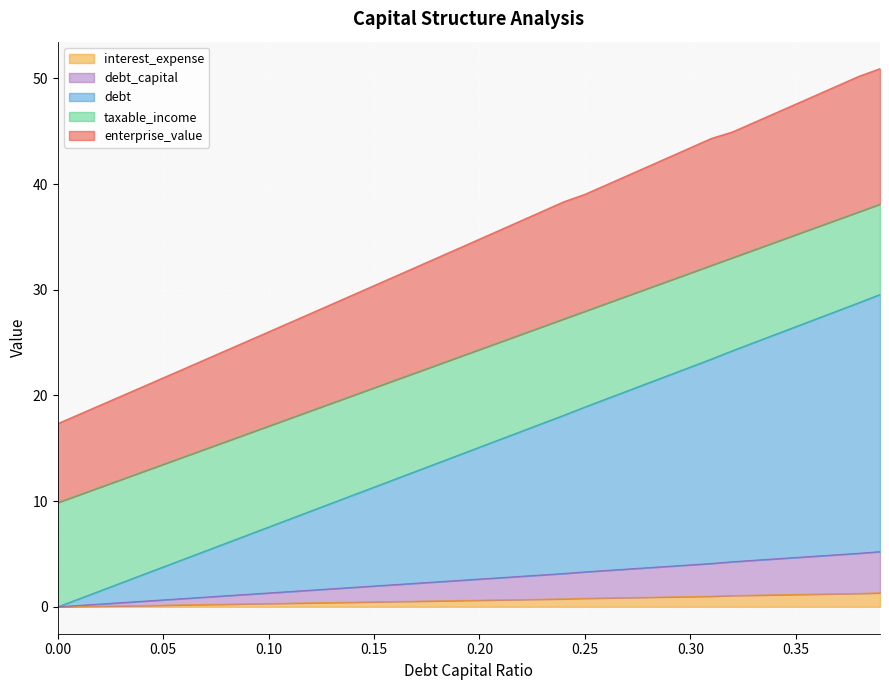

At which category is the sum across all series the highest?

0.39